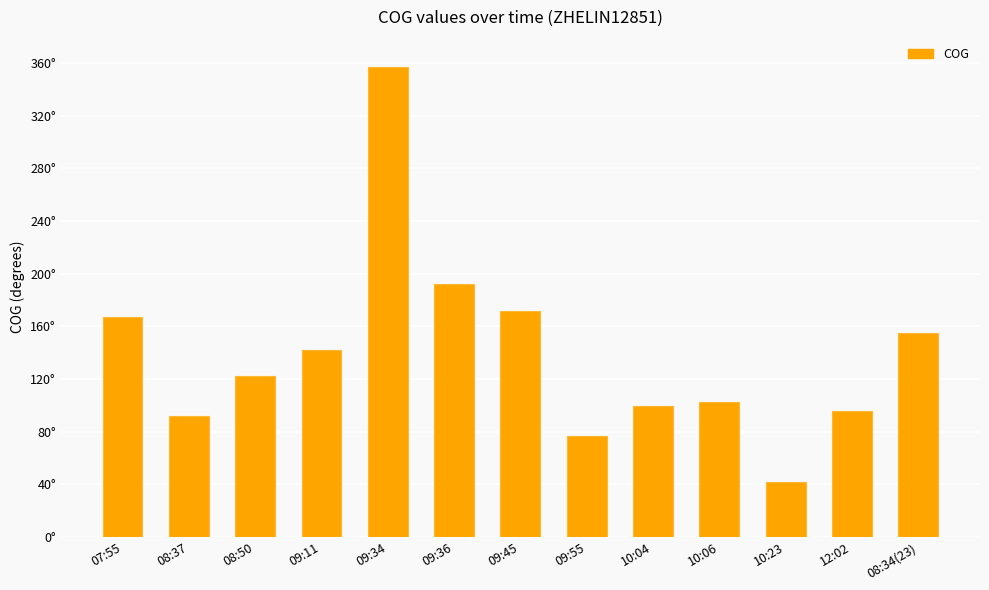

Approximately how many times larger is the value at 09:11 compared to 10:06?

1.4